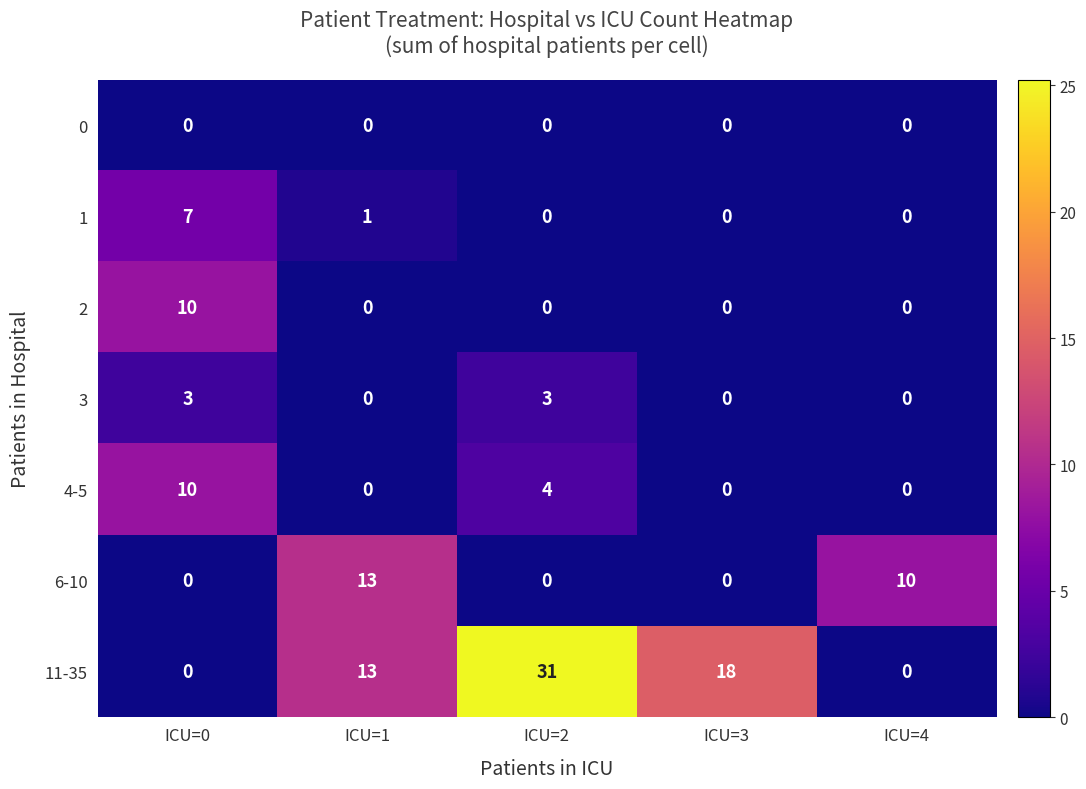

Where is 4-5 nearest to the value 5?

ICU=2